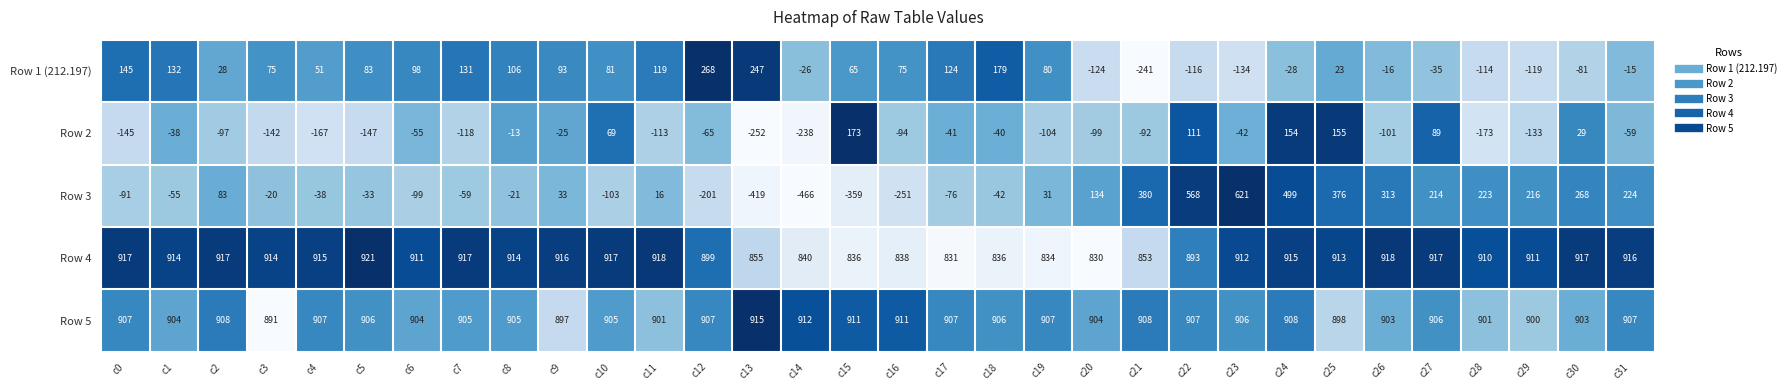

What is the minimum value shown in the chart?

-466